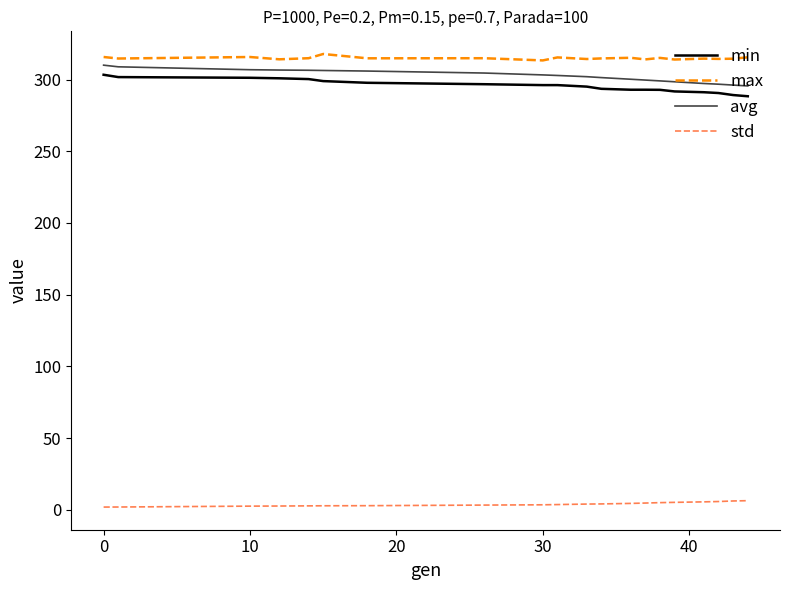

What is the difference between the maximum and minimum values in the avg series?

14.5